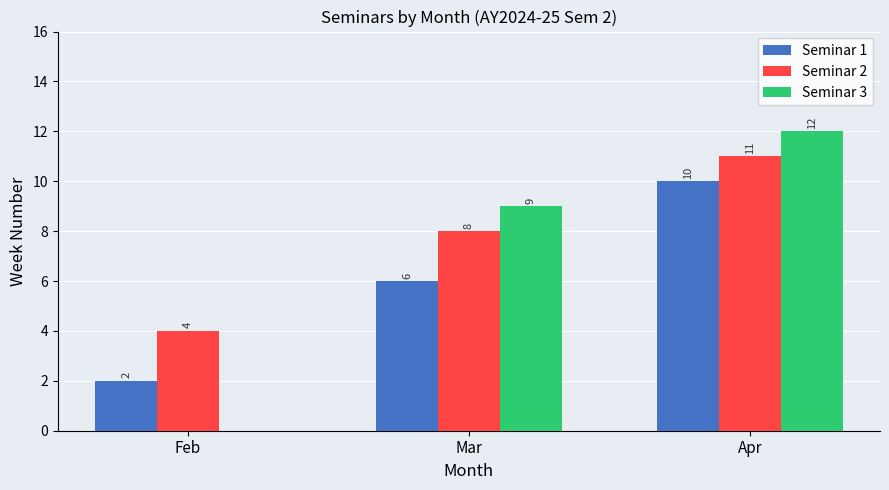

At which label is Seminar 2 closest to 7?

Mar